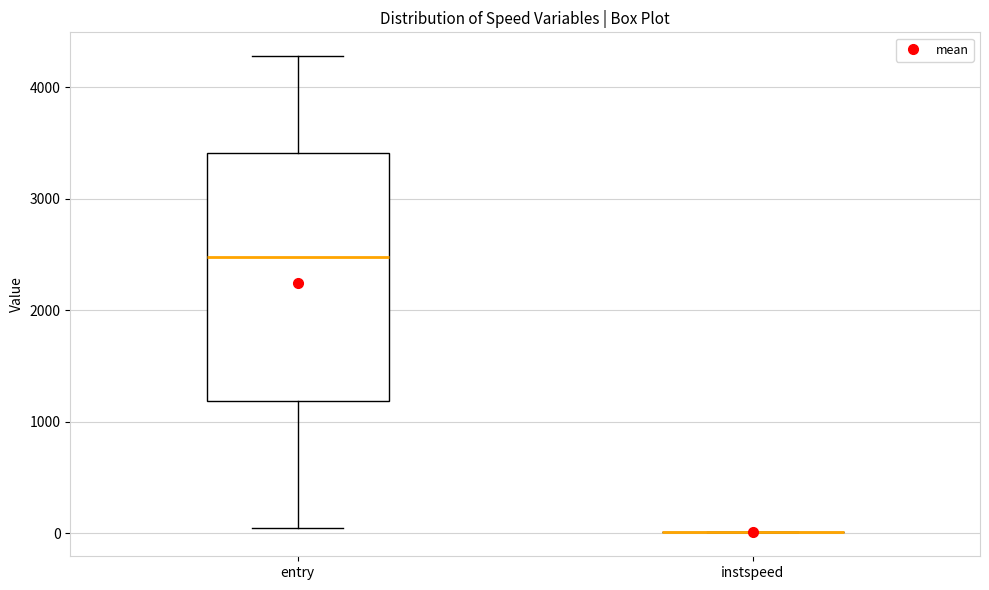

Reading left to right, read every box against the y-axis: the position of its median line, the range the box covers, and the ends of its whiskers. The values are not printed on the chart, so give them approximately, as read against the axis.

entry: median 2500, box 1200 to 3400, whiskers 100 to 4300
instspeed: box collapsed to a line at 0, whiskers 0 to 0